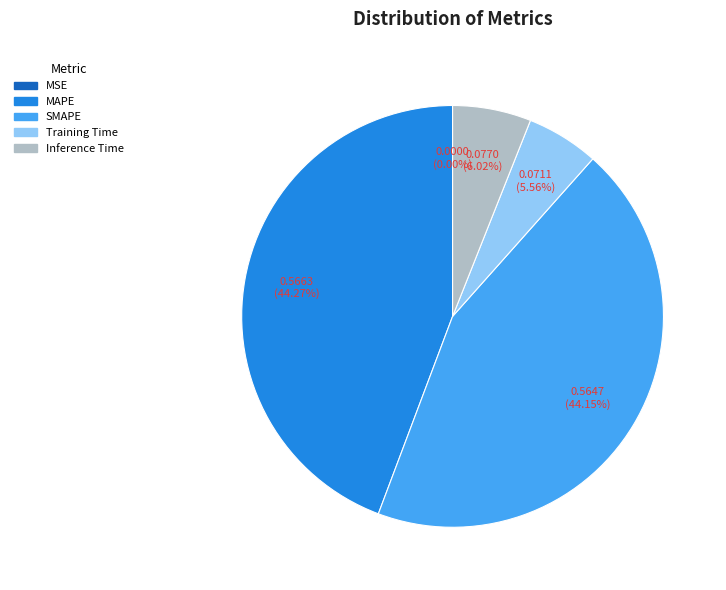

To the nearest percent, what portion does SMAPE represent?

44%